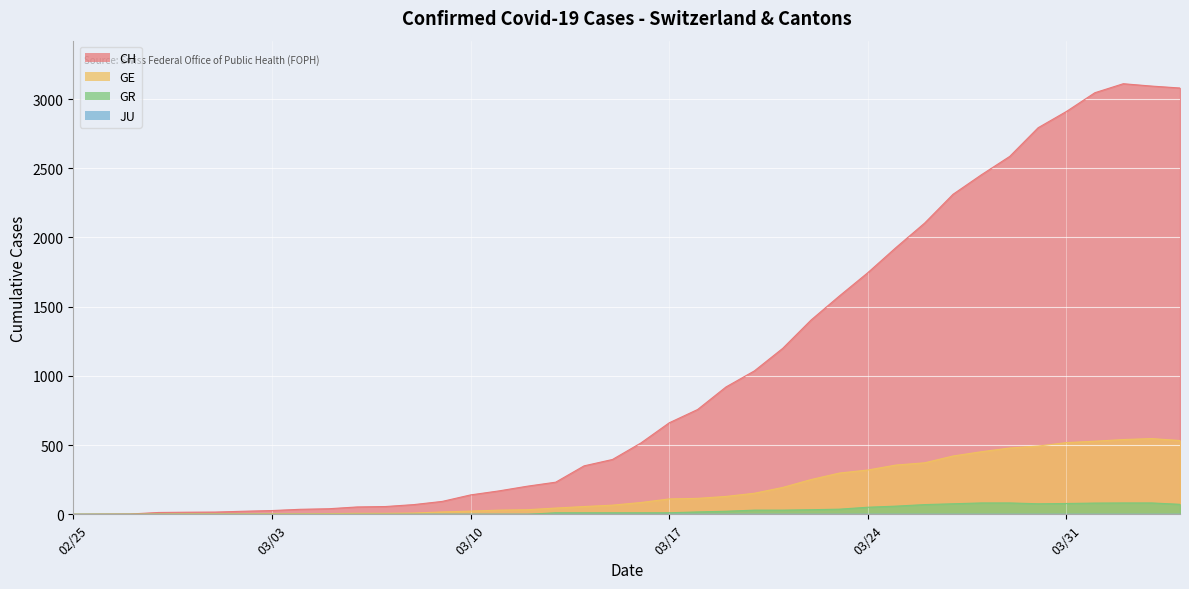

What is the total value across all series at 2020-03-08?

79